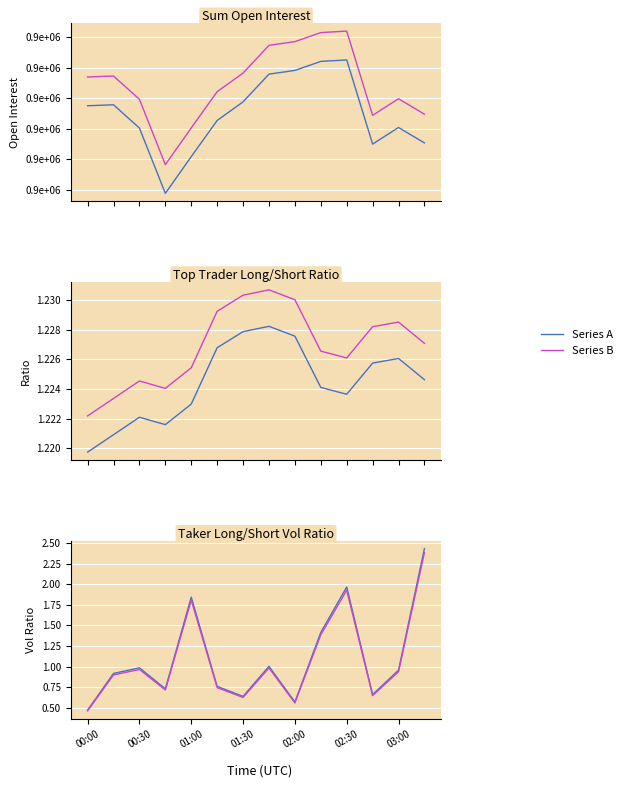

How many lines are shown in the chart?

6